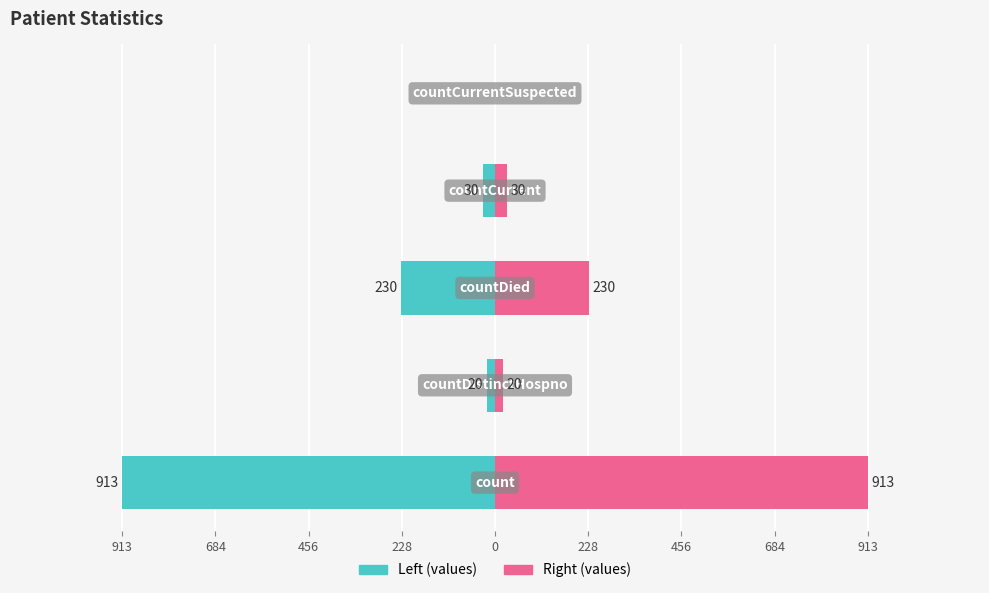

List the series in order of their peak value, highest first.

values (right), values (left)